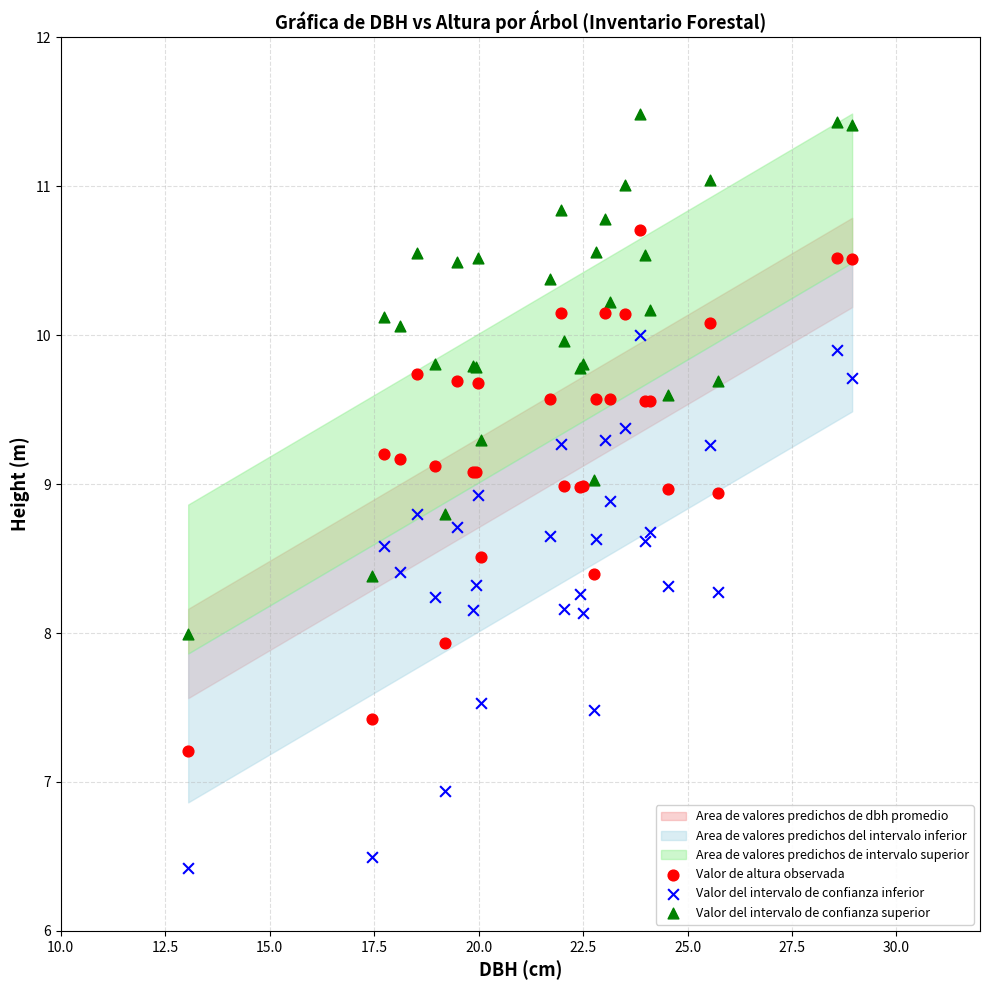

Which series reaches the maximum Y coordinate?

Valor del intervalo de confianza superior